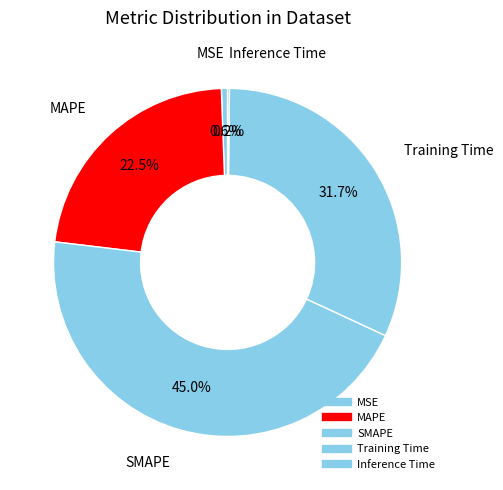

To the nearest percent, what is the average slice percentage?

20%